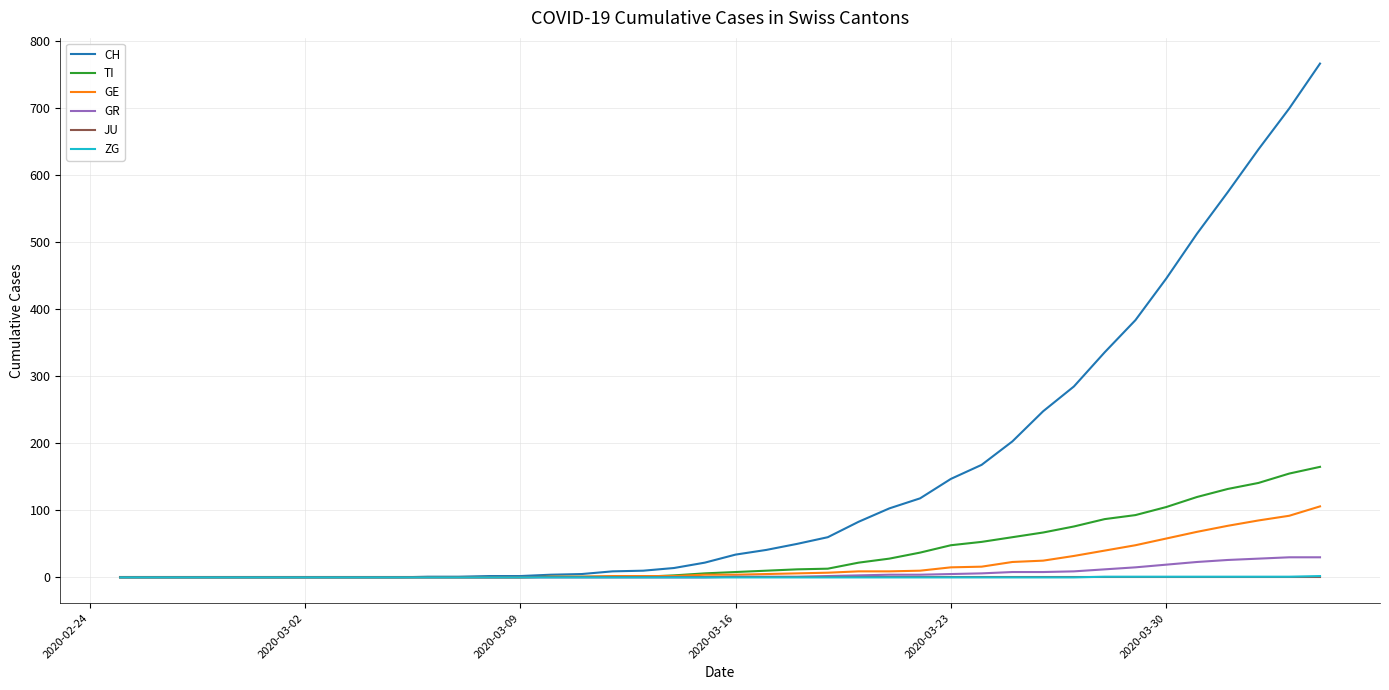

Which series has the largest total across all categories?

CH